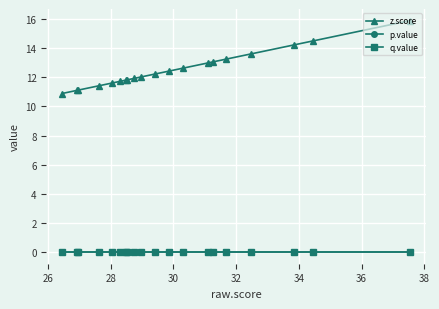

Is the value of p.value at 40 greater than the value of q.value at 13?

No